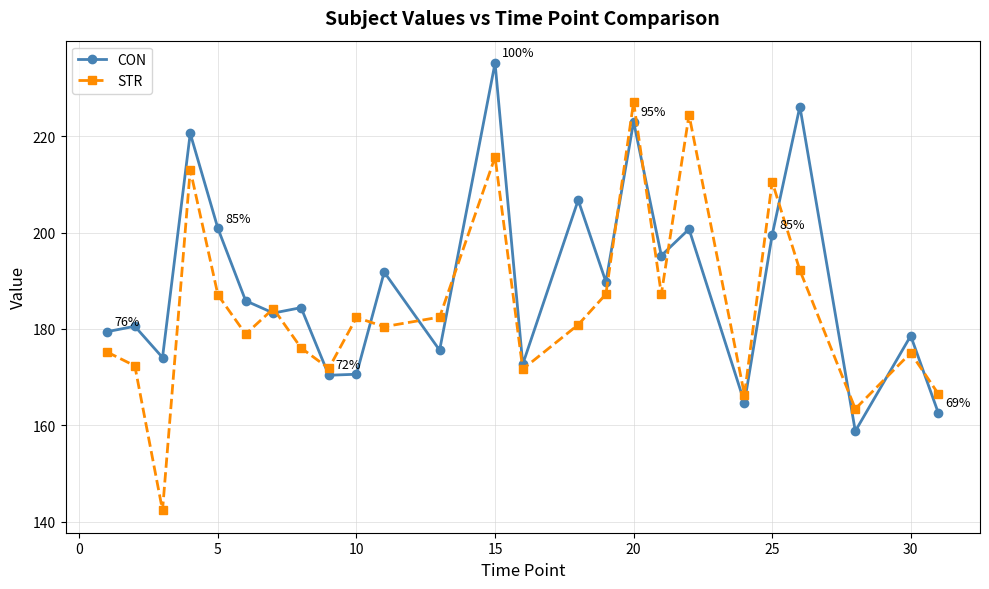

What is the value of the STR point at the 23rd from the left?

163.4